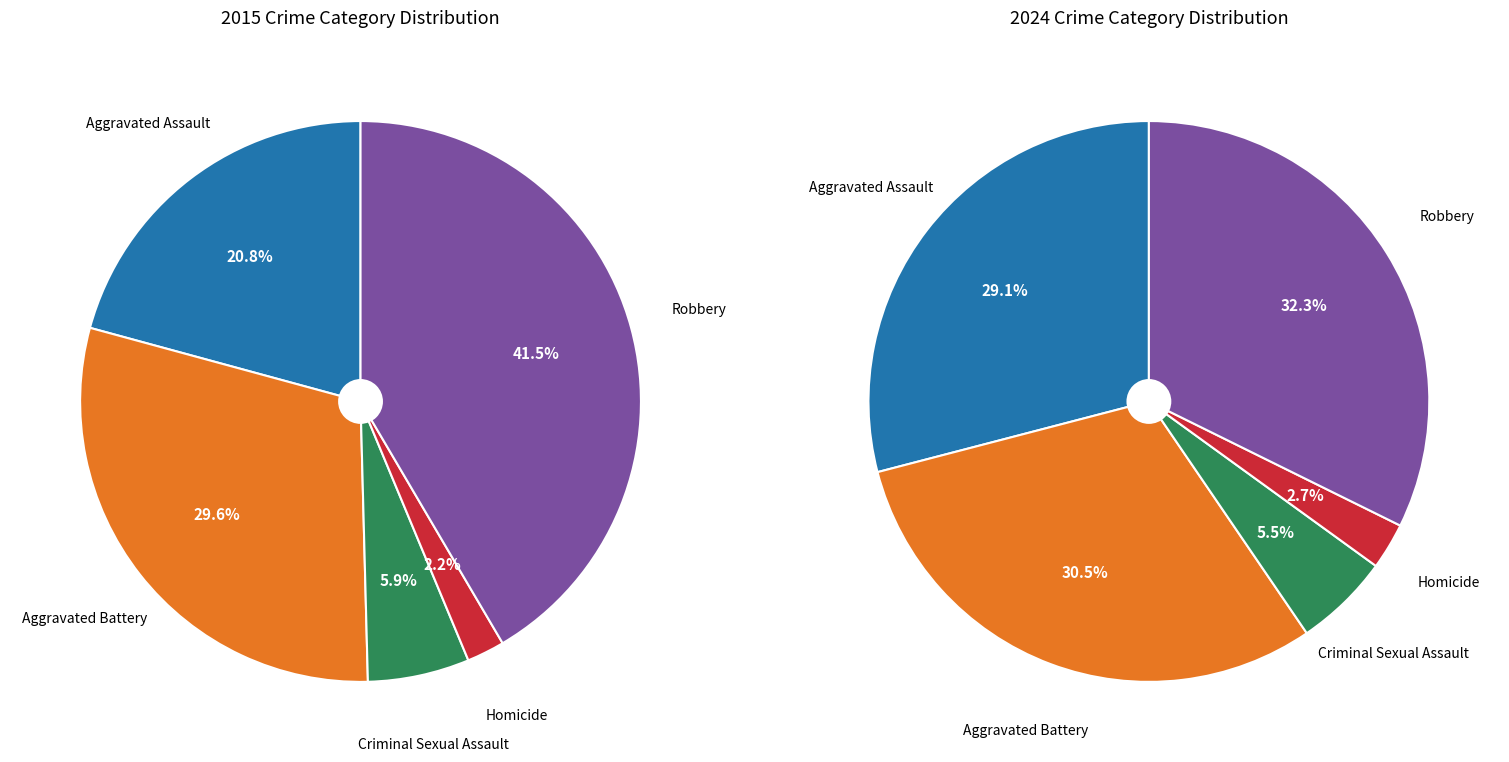

To the nearest percent, what is the difference between the 3 and values_2015 slice percentages?

26%